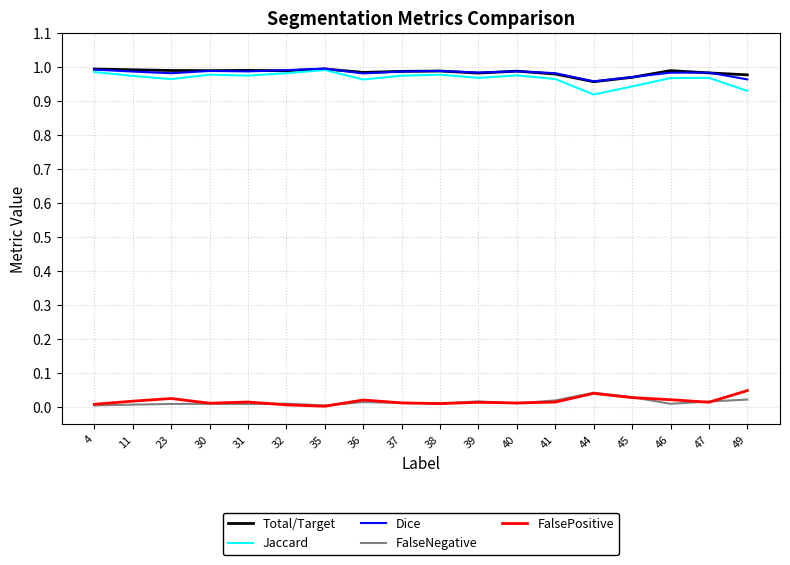

Is it true that FalseNegative equals 0.0 at 41?

True